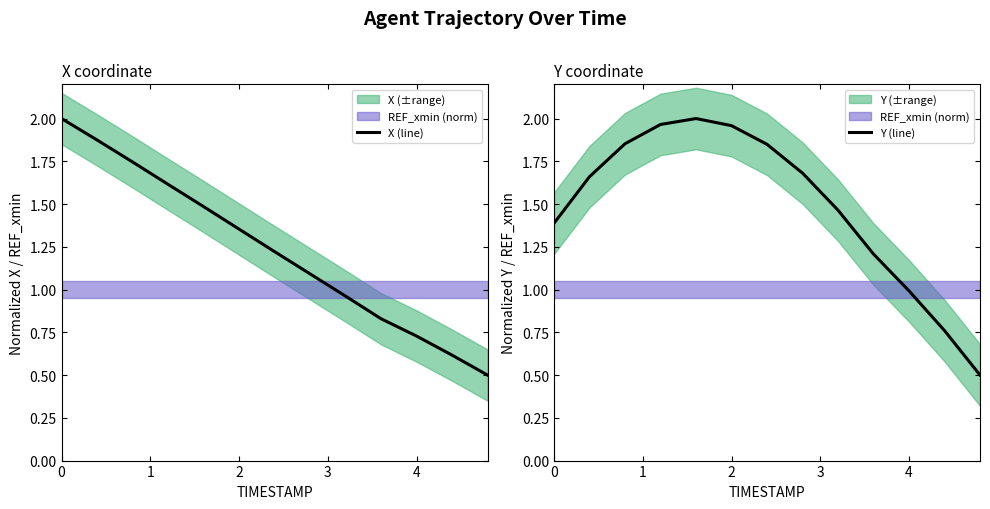

The X (line) series shows 0.3 at 12. True or false?

False